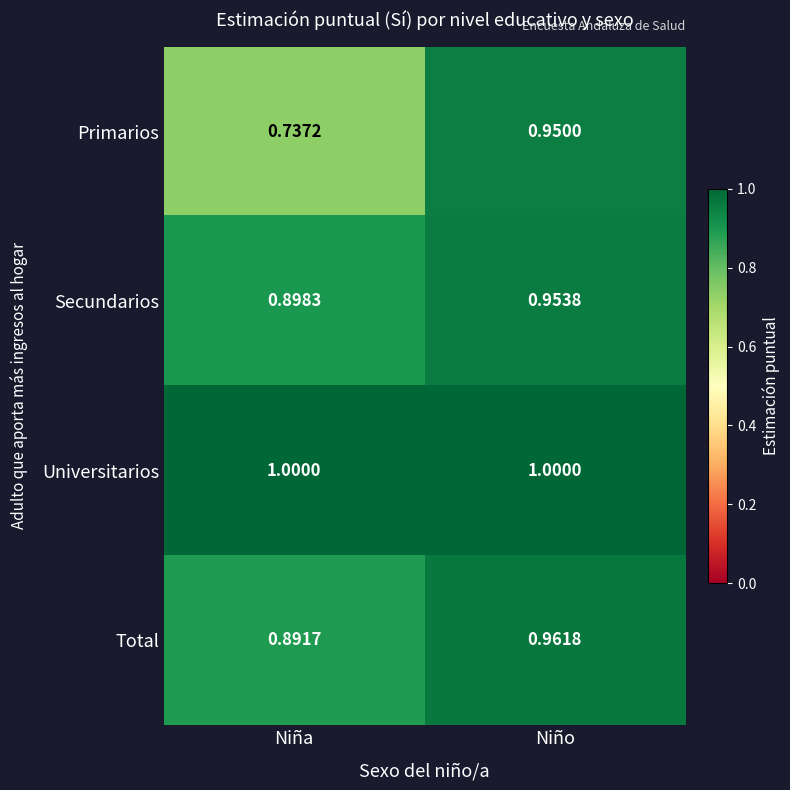

Which series has the widest spread of values?

Primarios